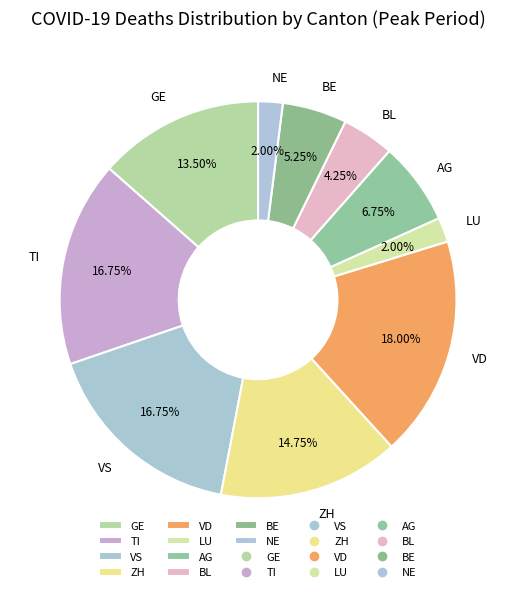

Approximately how many times larger is the value at ZH compared to BL?

3.5